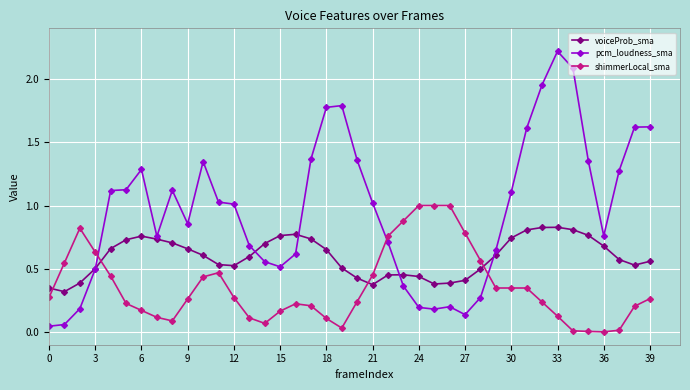

List the series in order of their peak value, lowest first.

voiceProb_sma, shimmerLocal_sma, pcm_loudness_sma